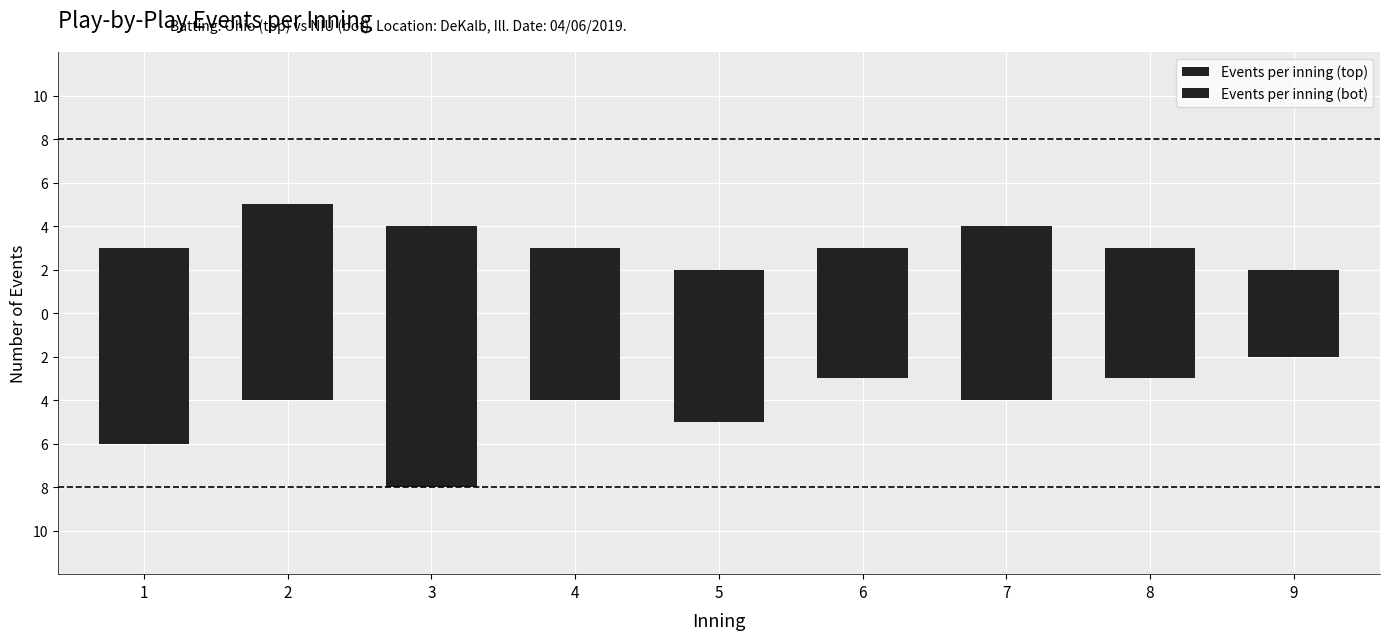

What is the value of the Events per inning (top) bar at the 9th from the left?

2